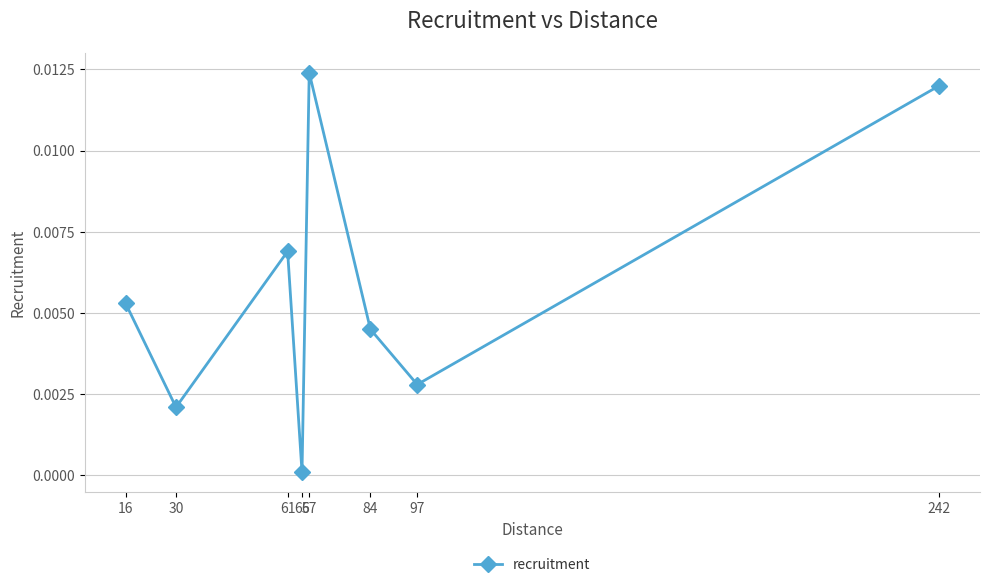

Where is the first local minimum?

30